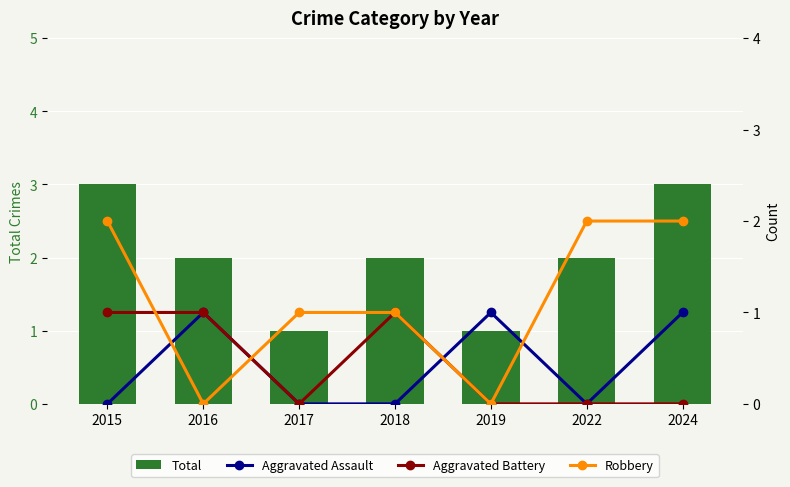

What is the maximum value for Aggravated Assault?

1